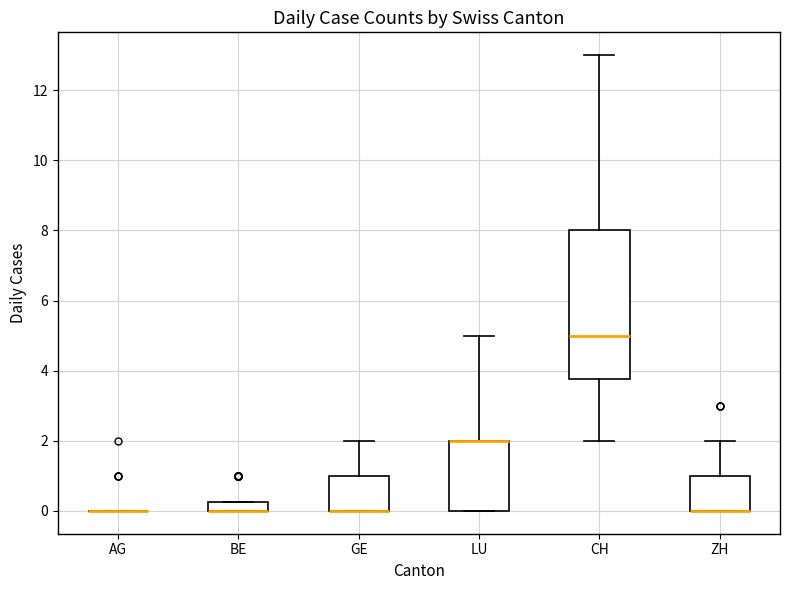

Where is the upper edge of the box for GE on the y-axis? The values are not printed on the chart, so give them approximately, as read against the axis.

1.0